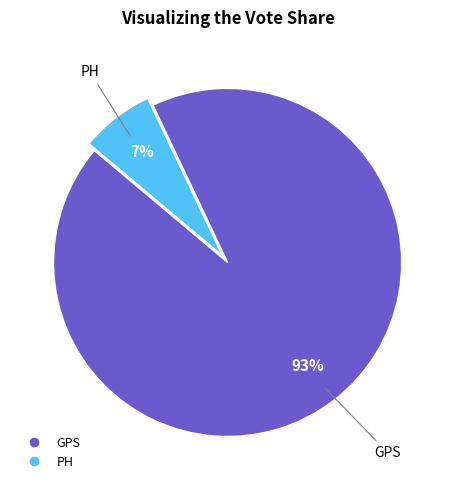

To the nearest percent, what is the combined percentage of GPS and PH?

100%